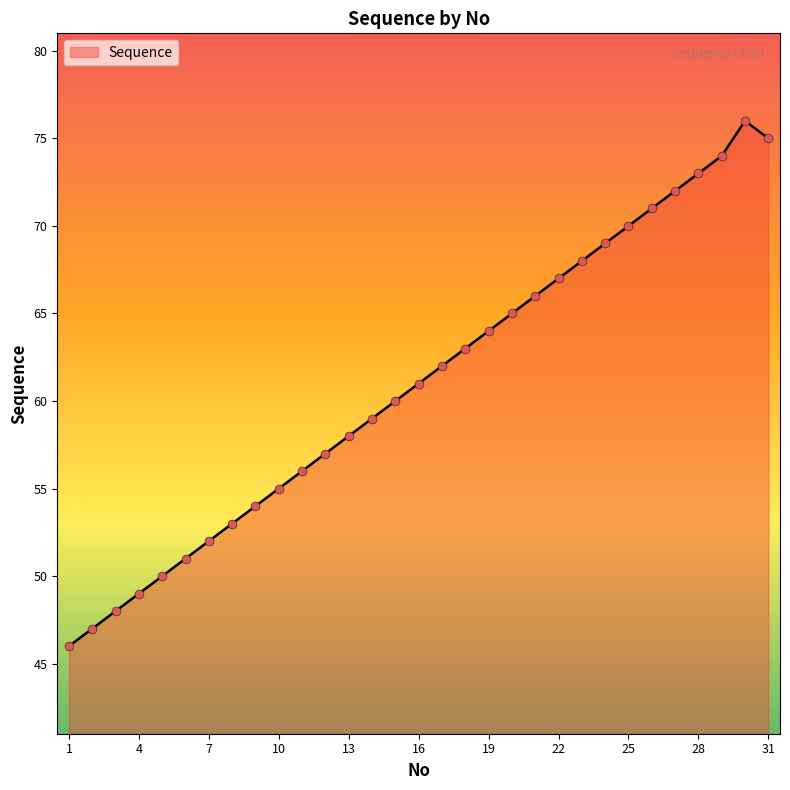

What is the greatest value displayed?

76